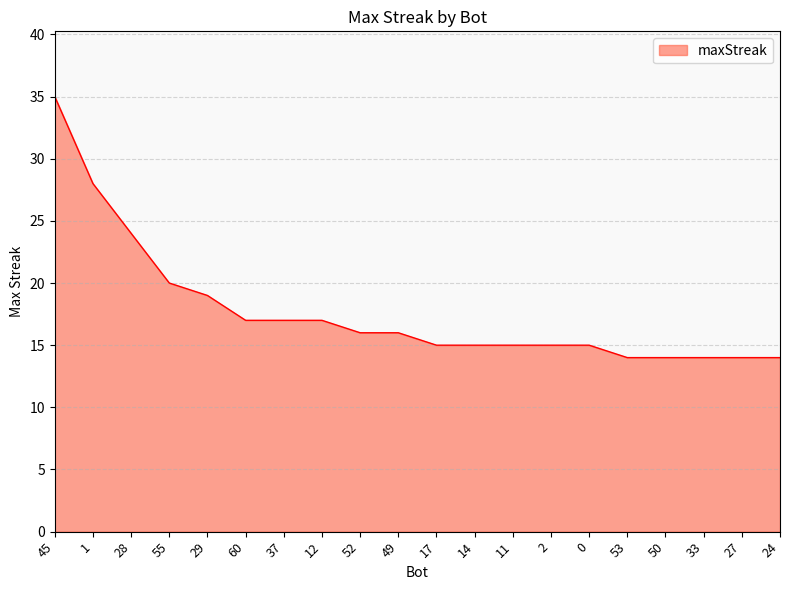

What is the smallest value displayed?

14